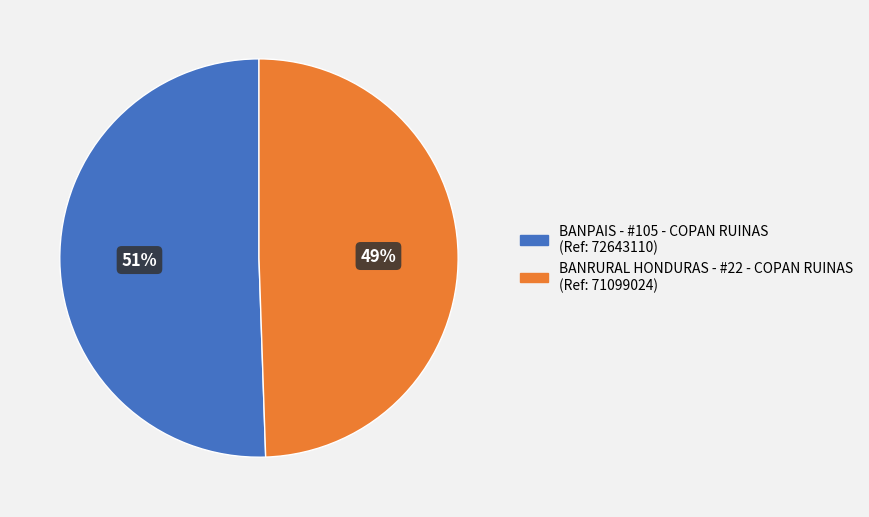

Which slice is the smallest?

BANRURAL HONDURAS - #22 - COPAN RUINAS (Ref: 71099024)